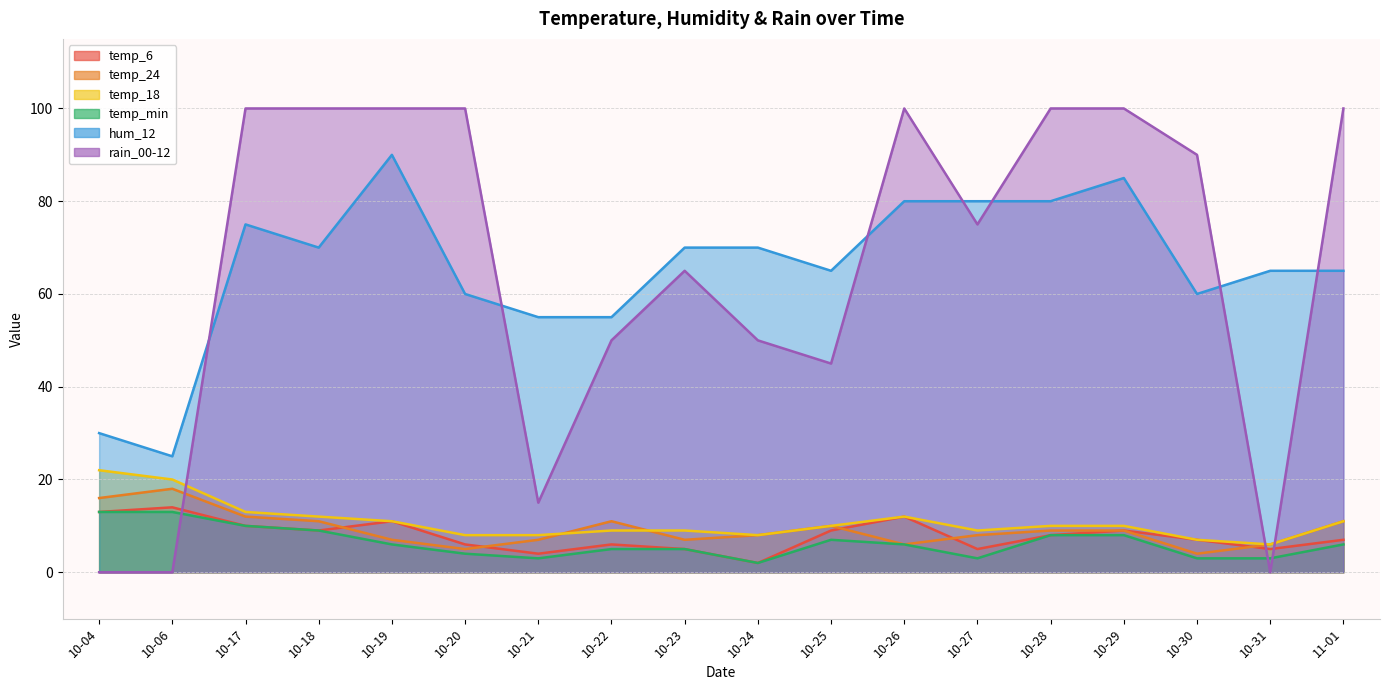

Which category has the lowest value across all series?

10-04